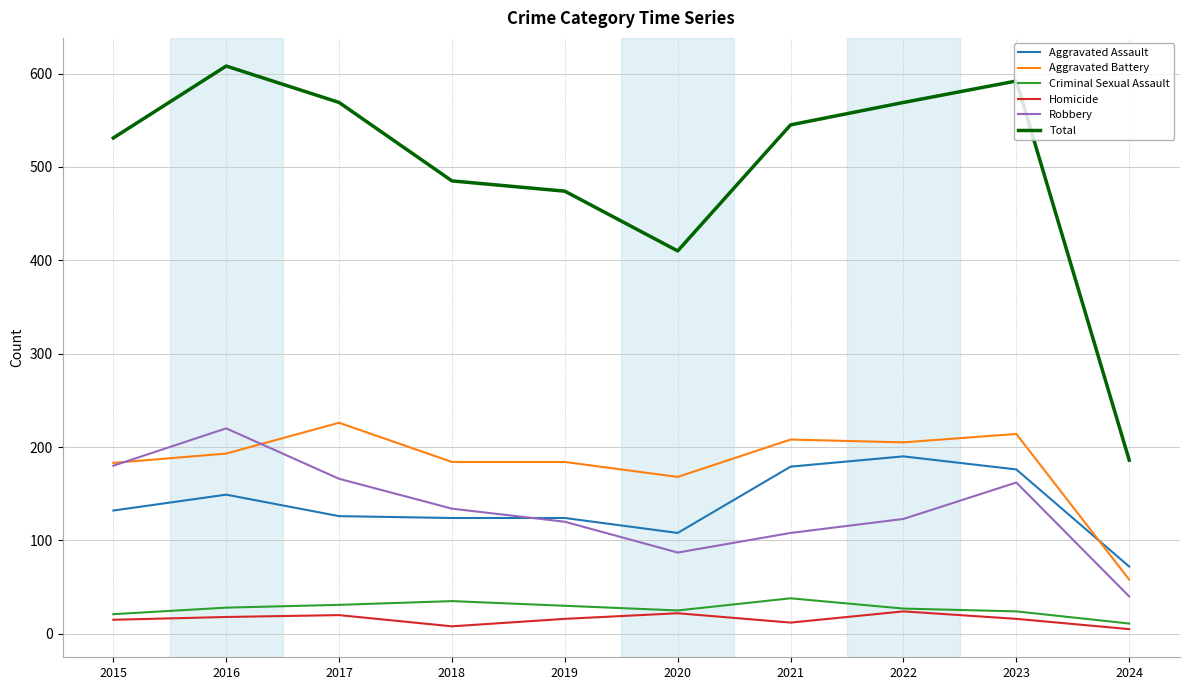

What is the difference between the Robbery values at 2022 and 2015?

57